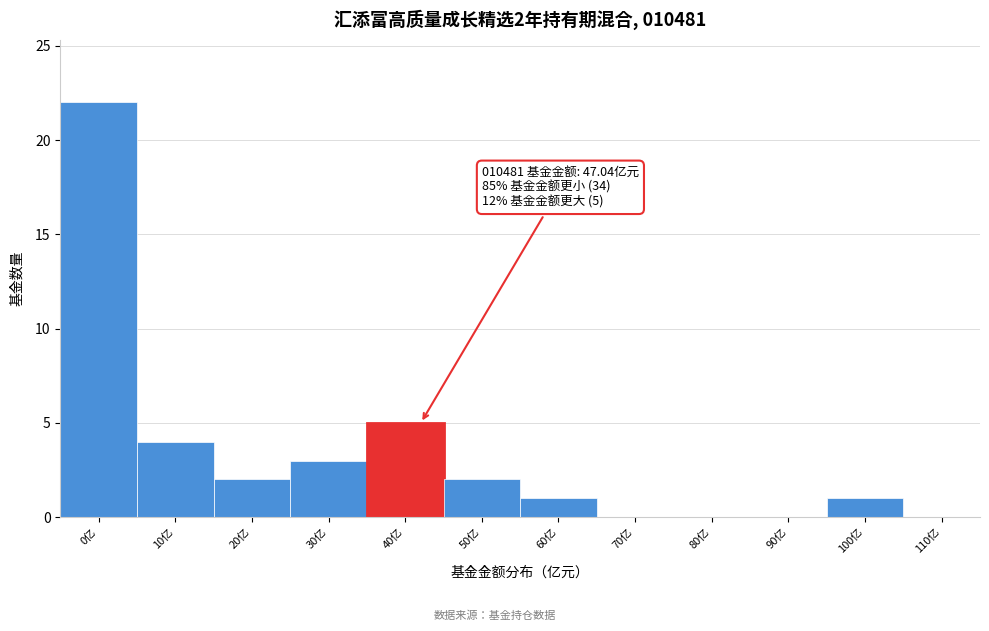

Reading left to right, what are all the values shown in this chart?

0亿=22	10亿=4	20亿=2	30亿=3	40亿=5	50亿=2	60亿=1	70亿=0	80亿=0	90亿=0	100亿=1	110亿=0